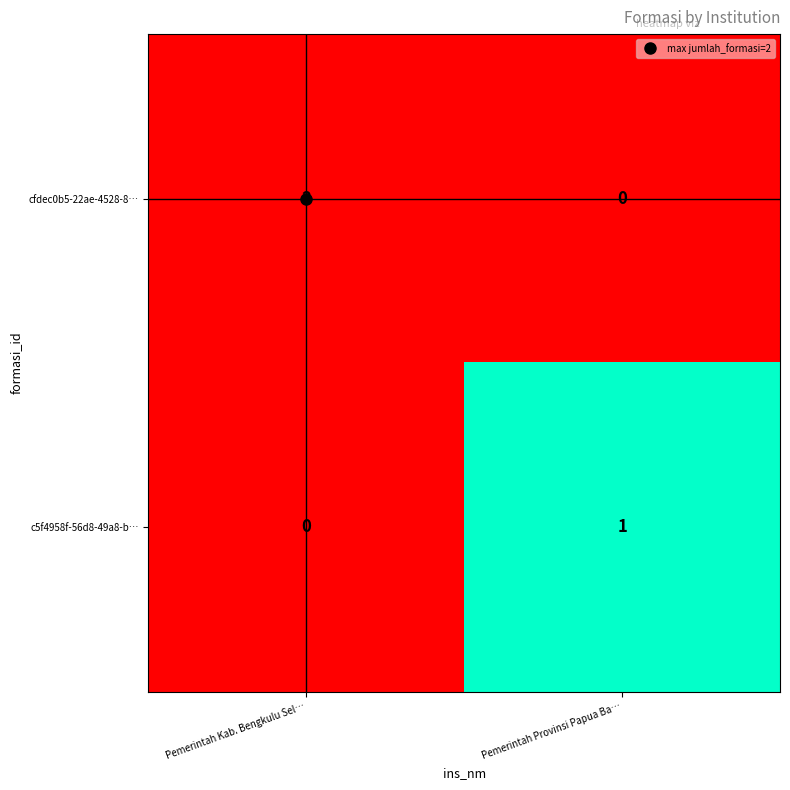

True or false: cfdec0b5-22ae-4528-8… has a value of 1 at Pemerintah Kab. Bengkulu Sel….

False